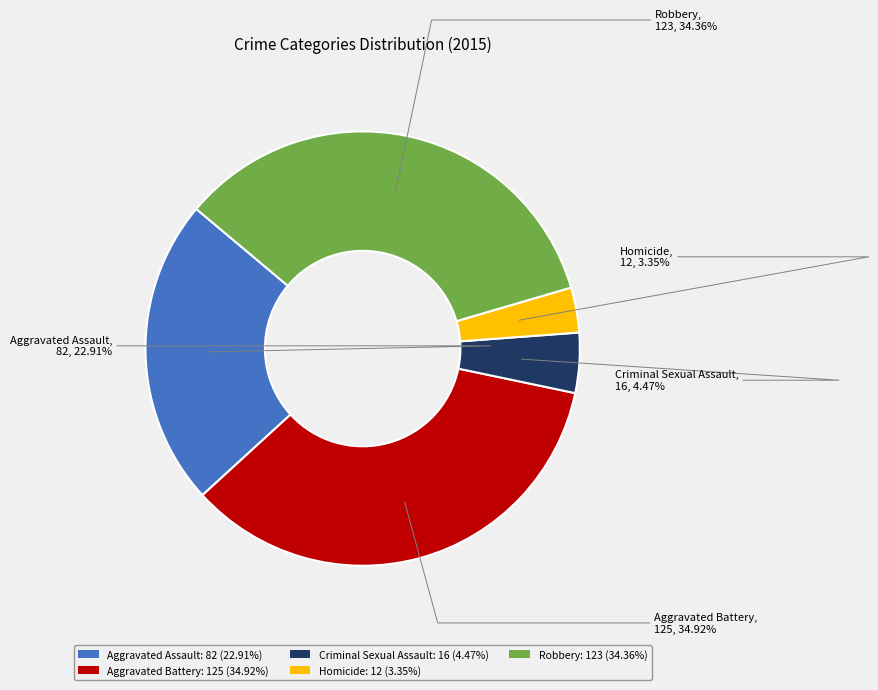

Does Homicide account for over 50% of the chart?

No